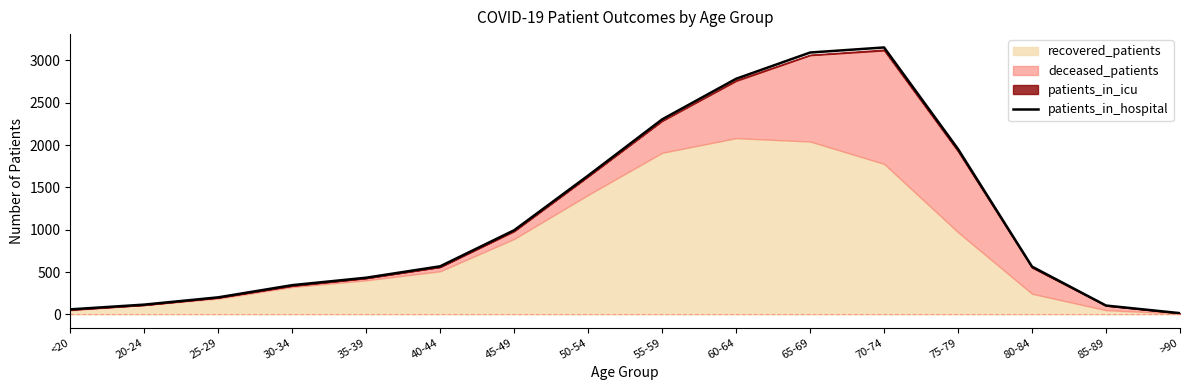

The chart shows a value of 104 at 85-89. True or false?

True